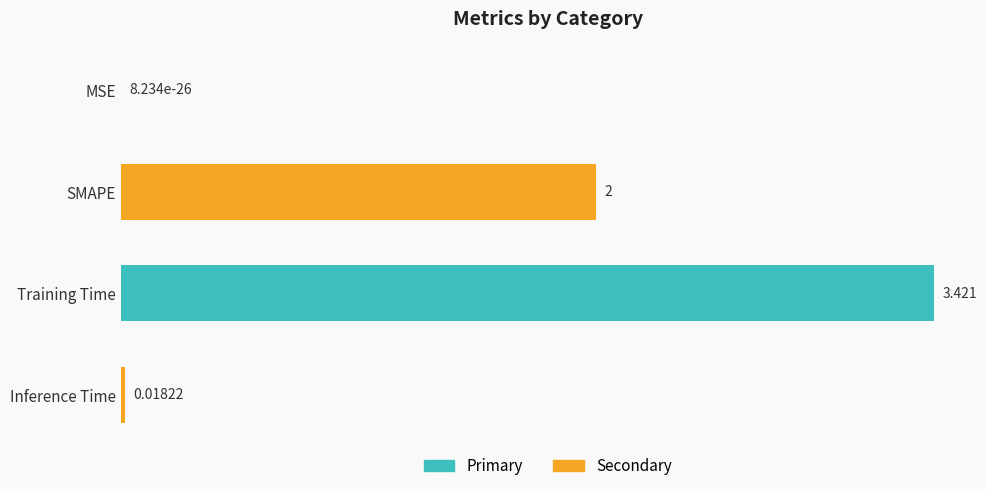

Between MSE and Inference Time, which is larger?

Inference Time